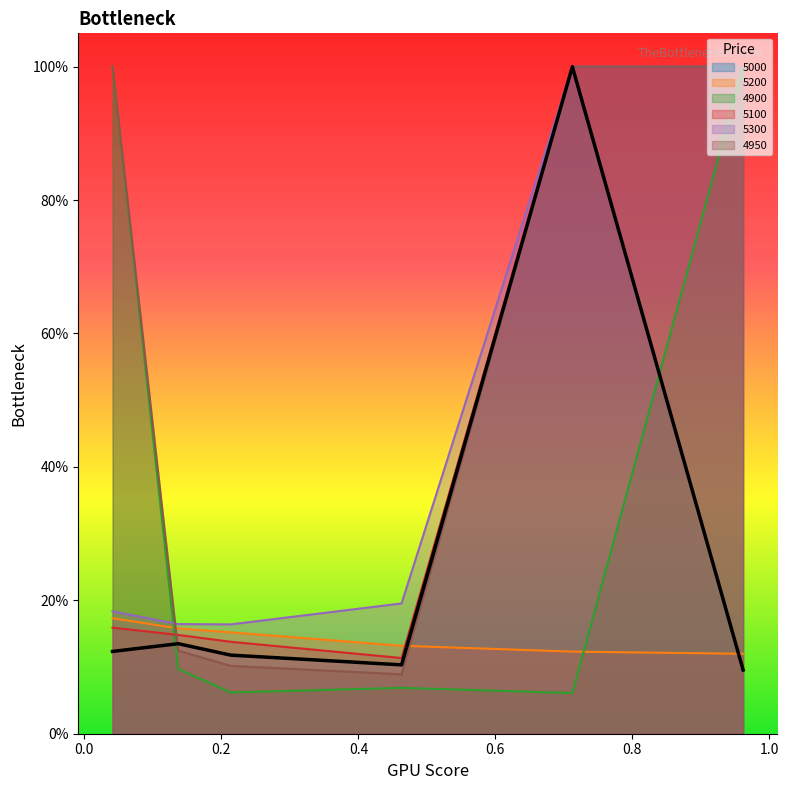

Does the chart have visible grid lines?

No